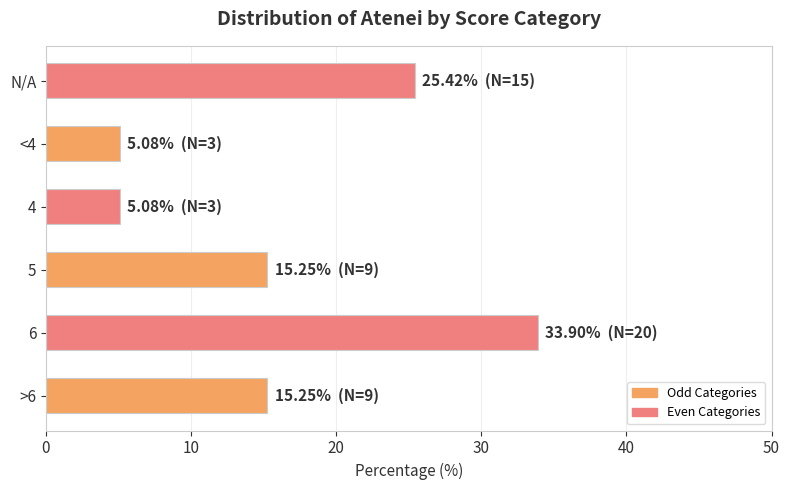

What is the difference between the second highest and second lowest values?

20.3